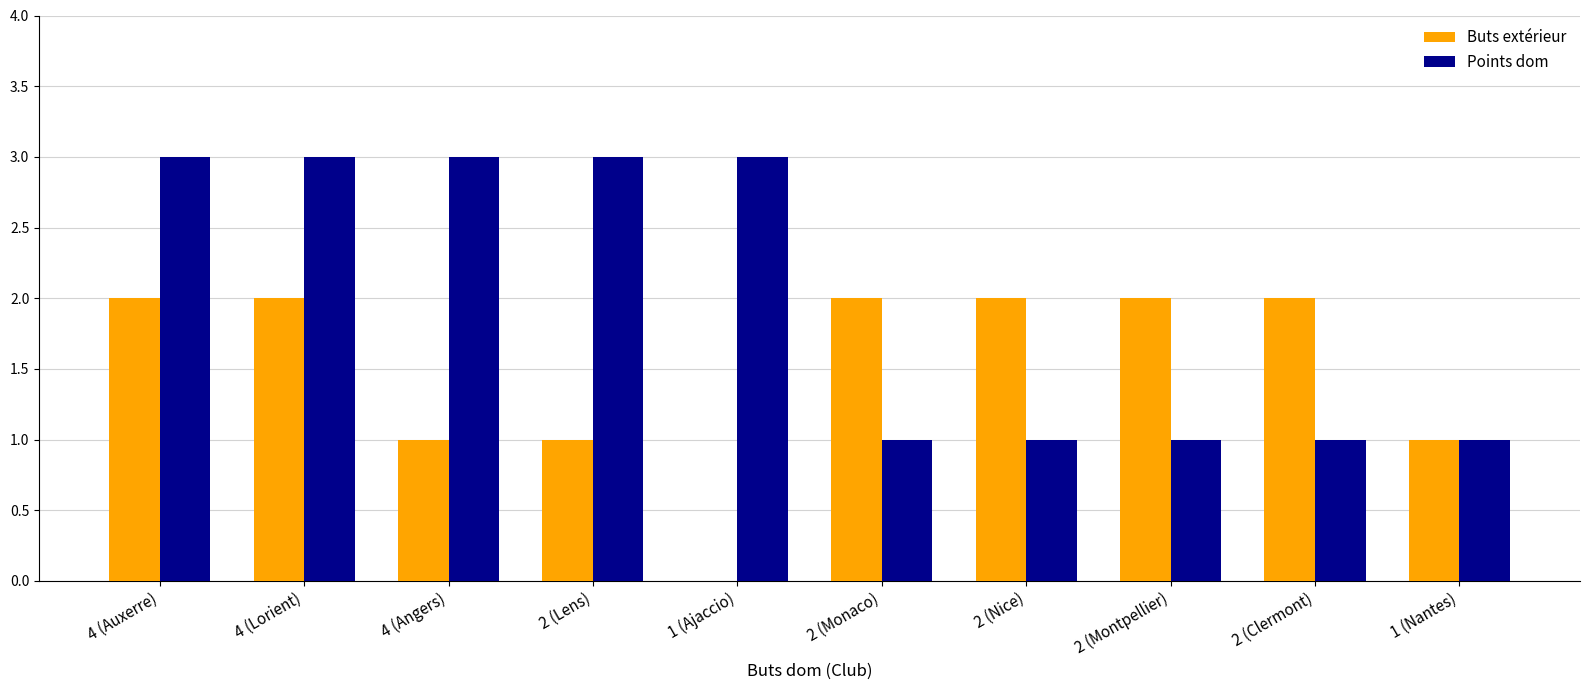

The value of Buts extérieur at 1 (Nantes) is 1. True or false?

True